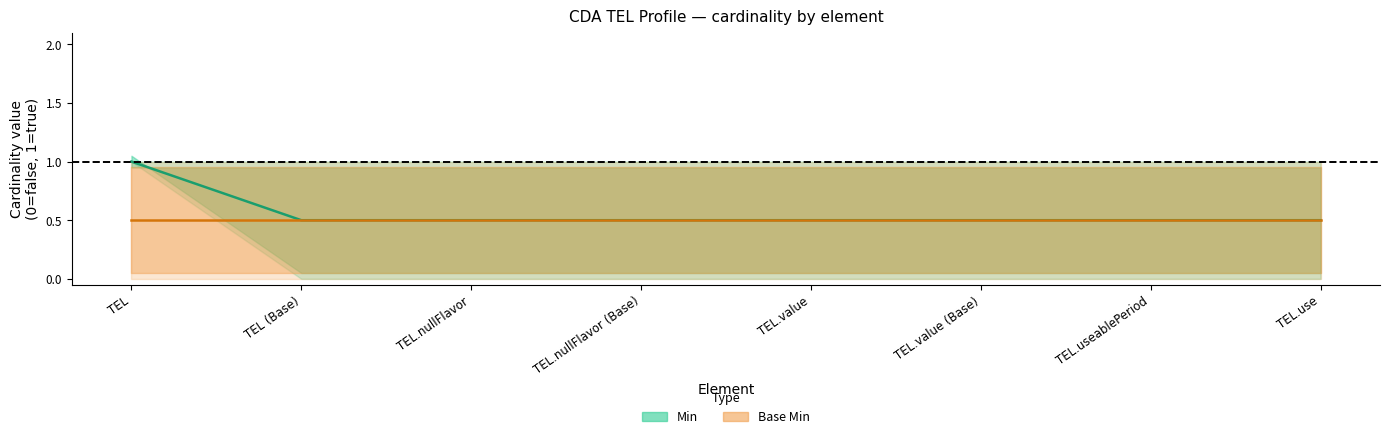

At which label is the value closest to 0?

TEL (Base)